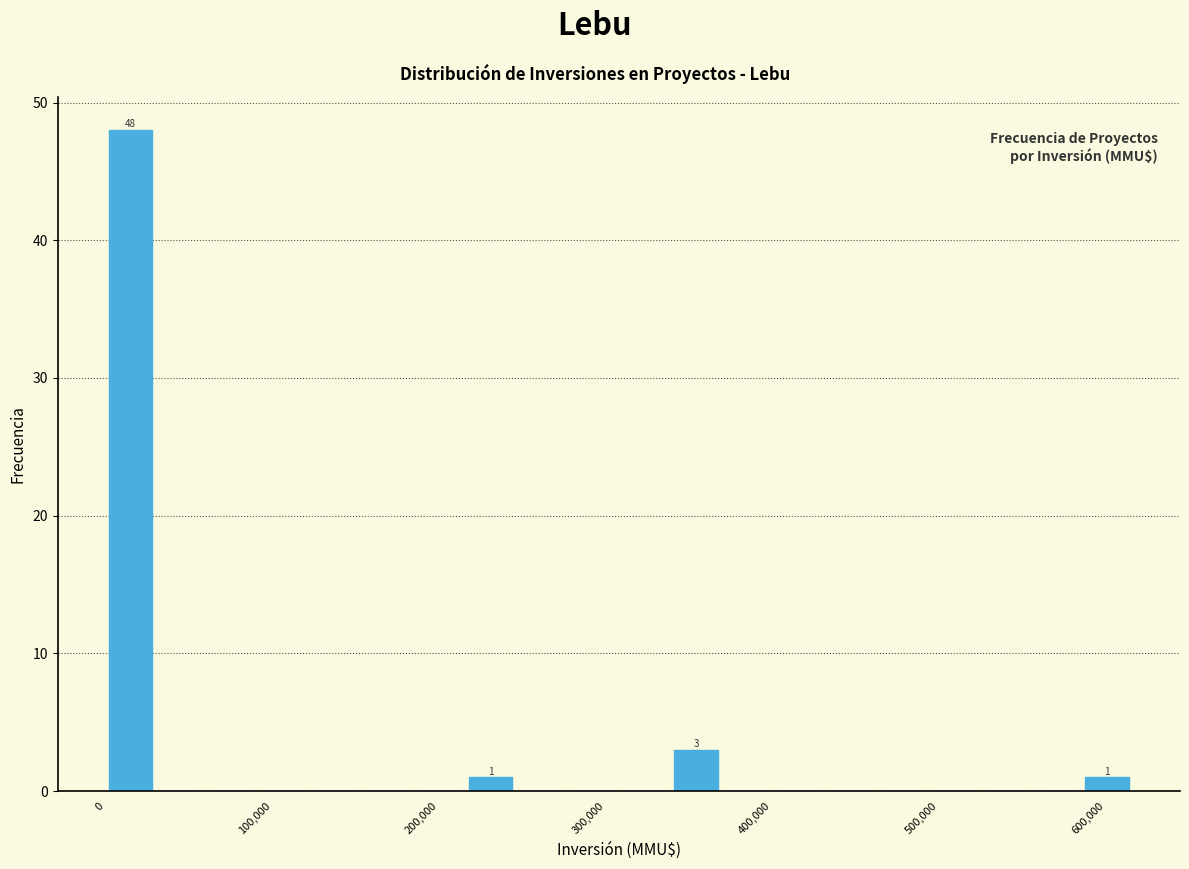

Read against the x-axis, roughly where is the centre of the tallest bar?

20000